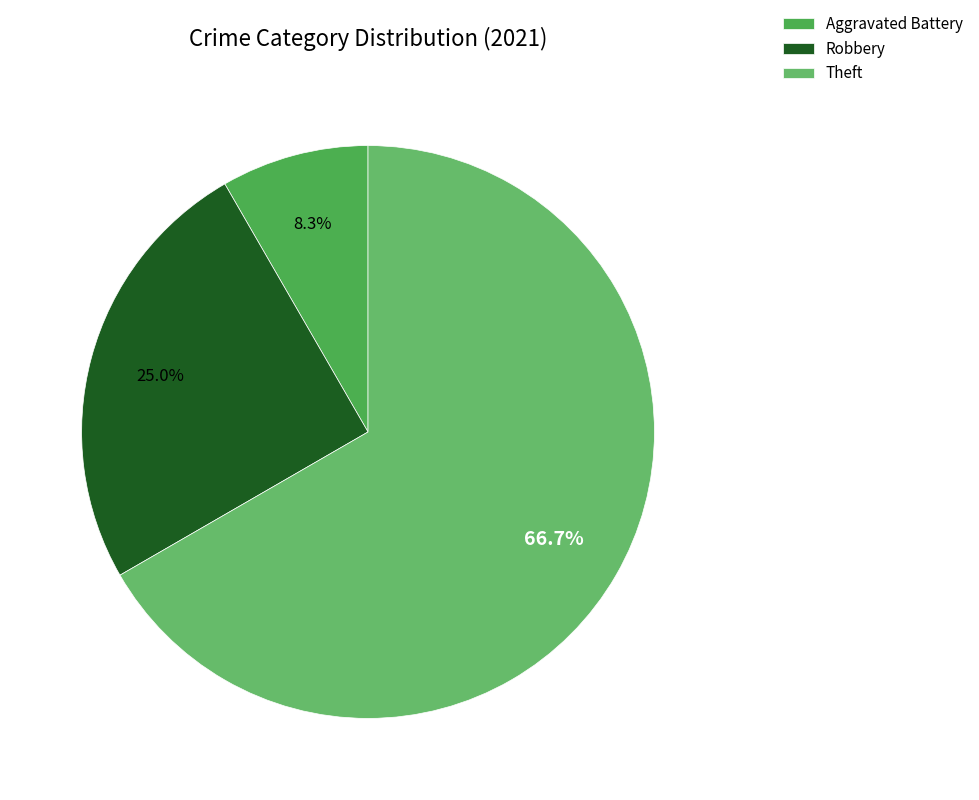

Which slice is the smallest?

Aggravated Battery